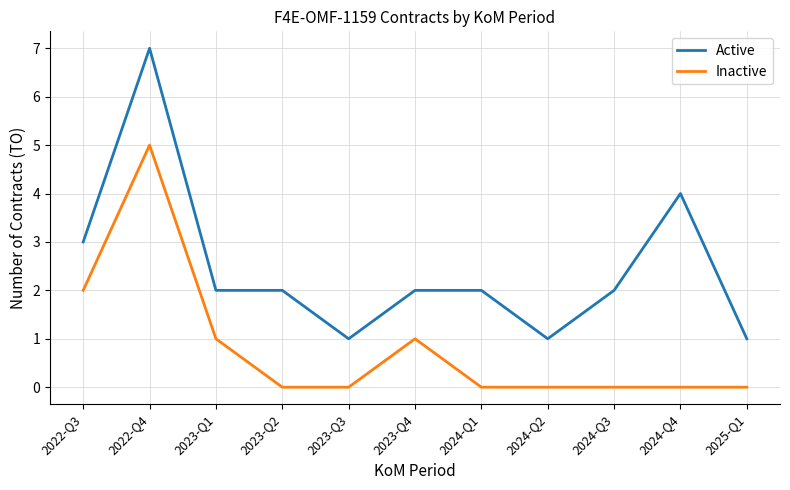

Count the Inactive values in the range 0 to 1.

9